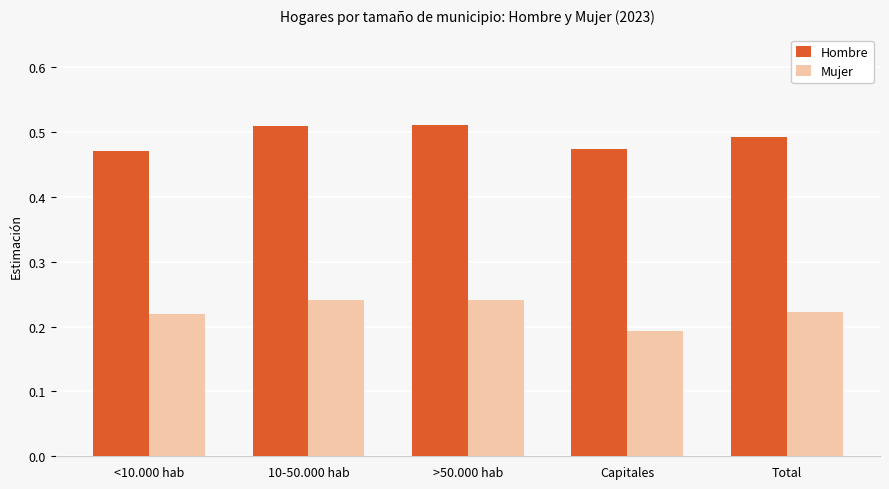

Are the bars horizontal?

No